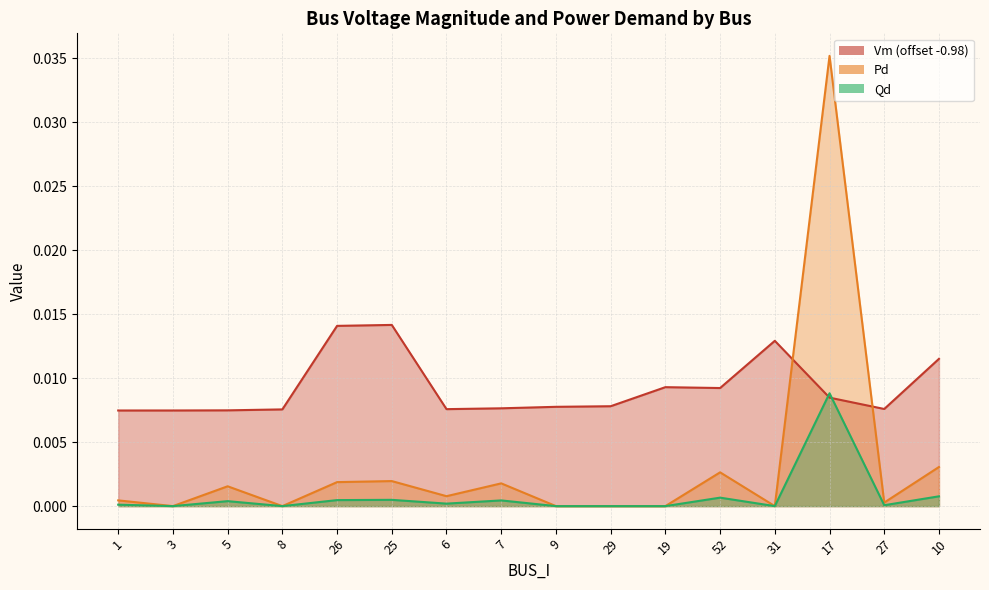

Rank the categories by Pd value from highest to lowest.

17, 10, 52, 25, 26, 7, 5, 6, 1, 27, 3, 8, 9, 29, 19, 31